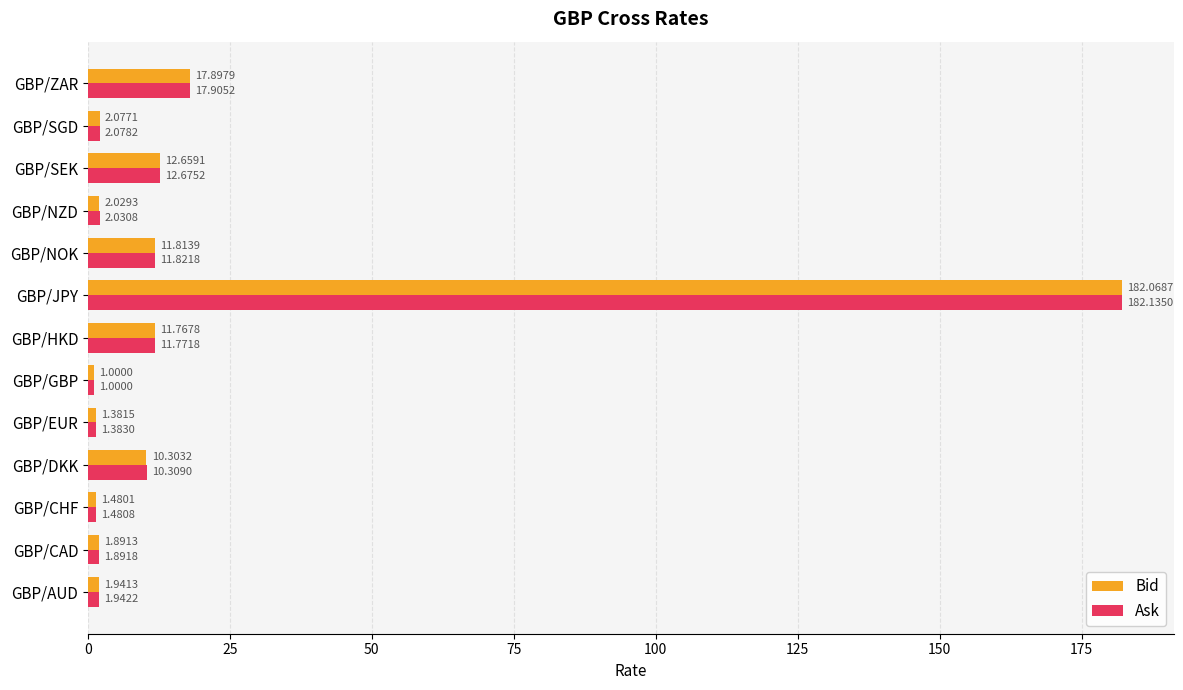

Which series has the largest range (max minus min)?

Ask